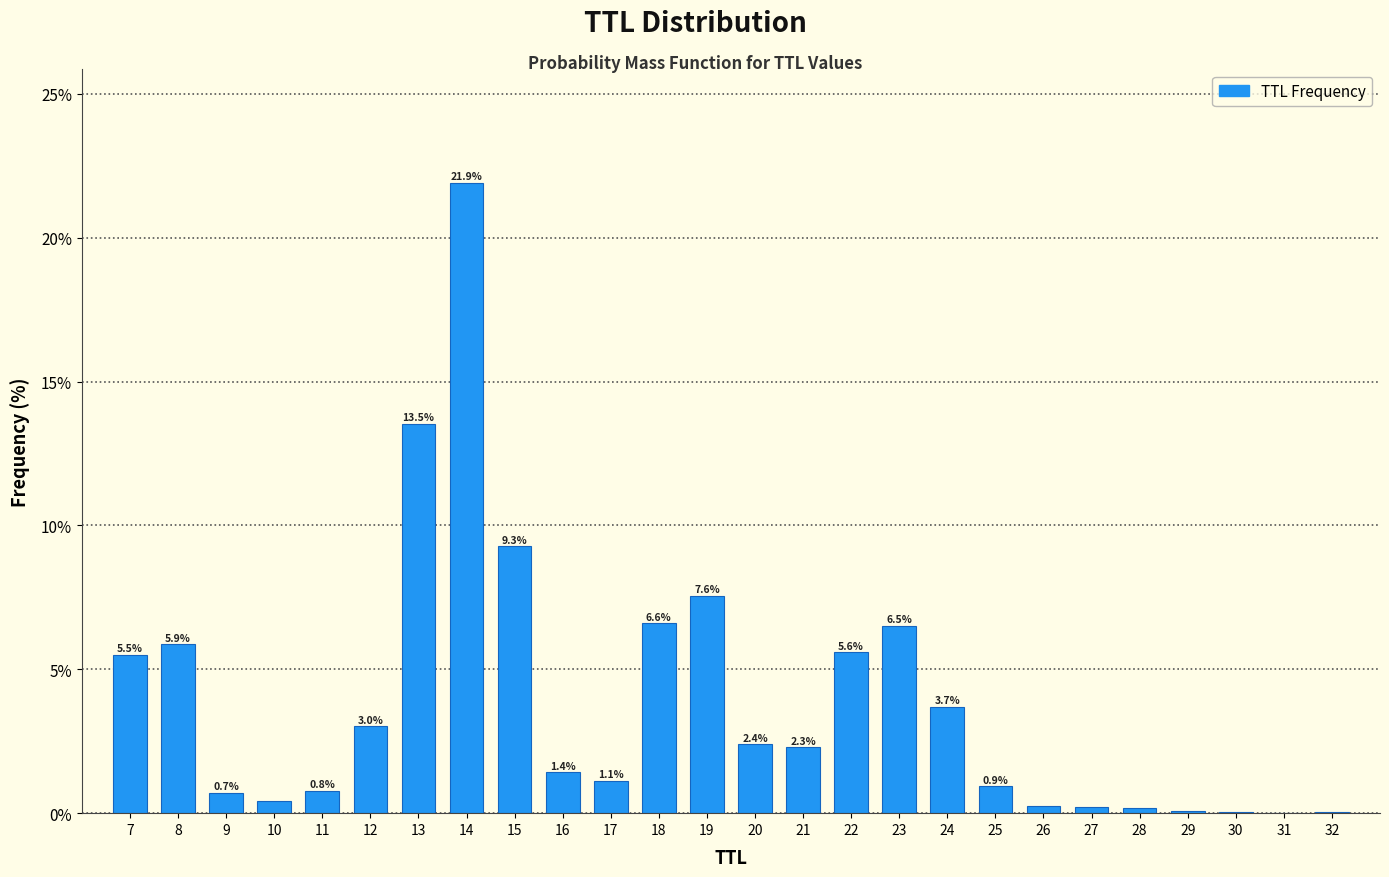

The chart shows a value of 14.2 at 15. True or false?

False